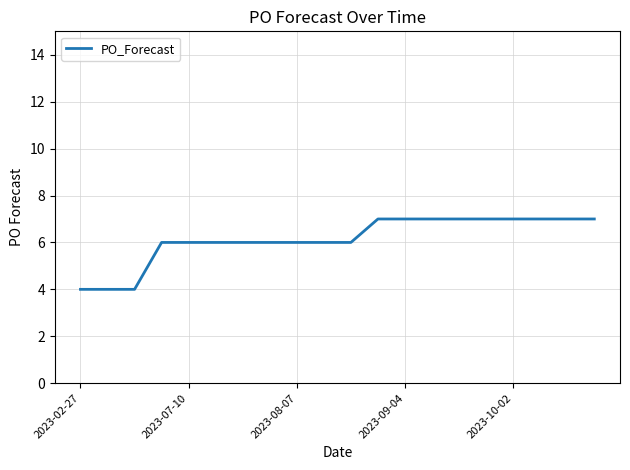

What is the difference between the maximum and minimum values?

3